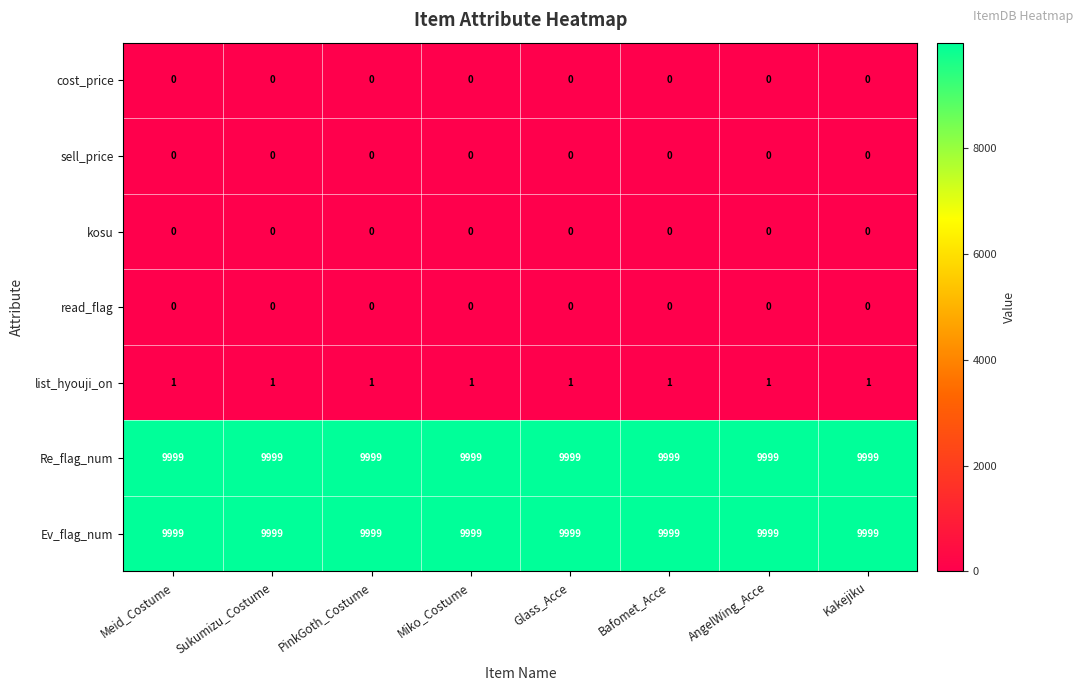

True or false: Re_flag_num has a value of 9999 at Bafomet_Acce.

True